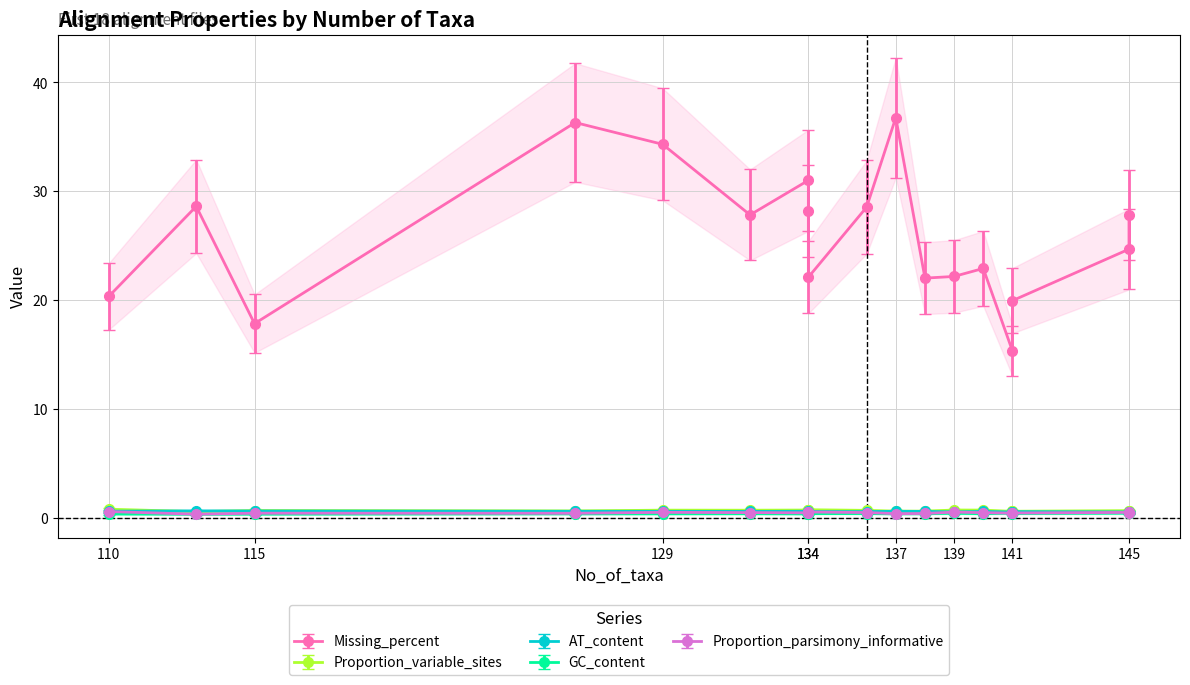

True or false: Missing_percent has more than 0 interior local peaks.

True